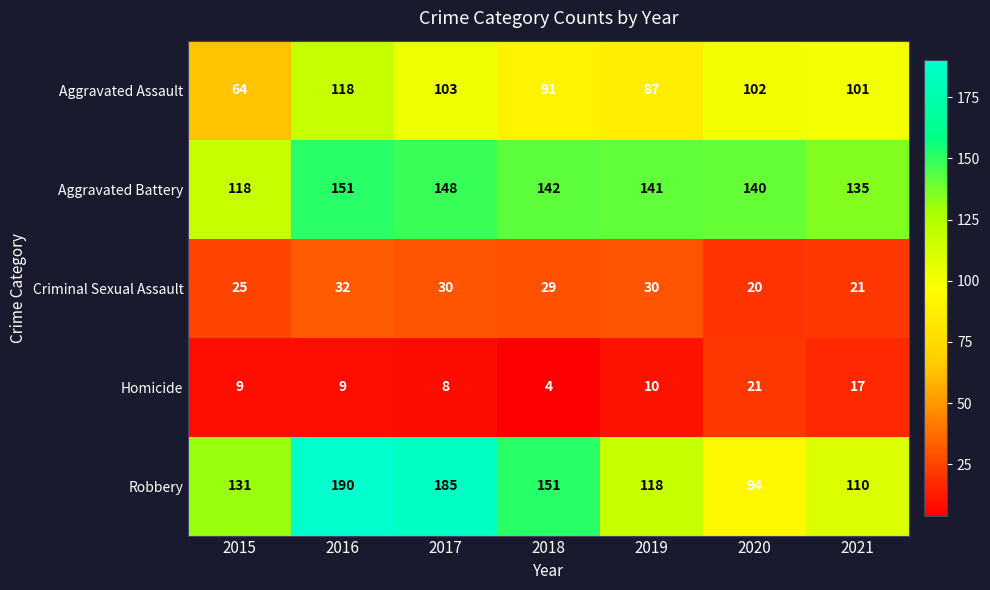

At how many categories does at least one series exceed 33?

7